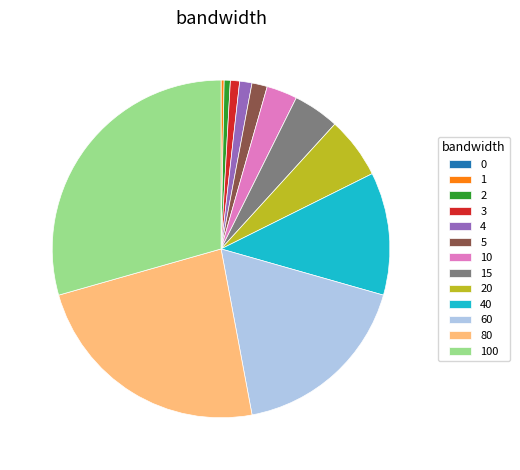

The 4 slice represents 9% of the pie. True or false?

False